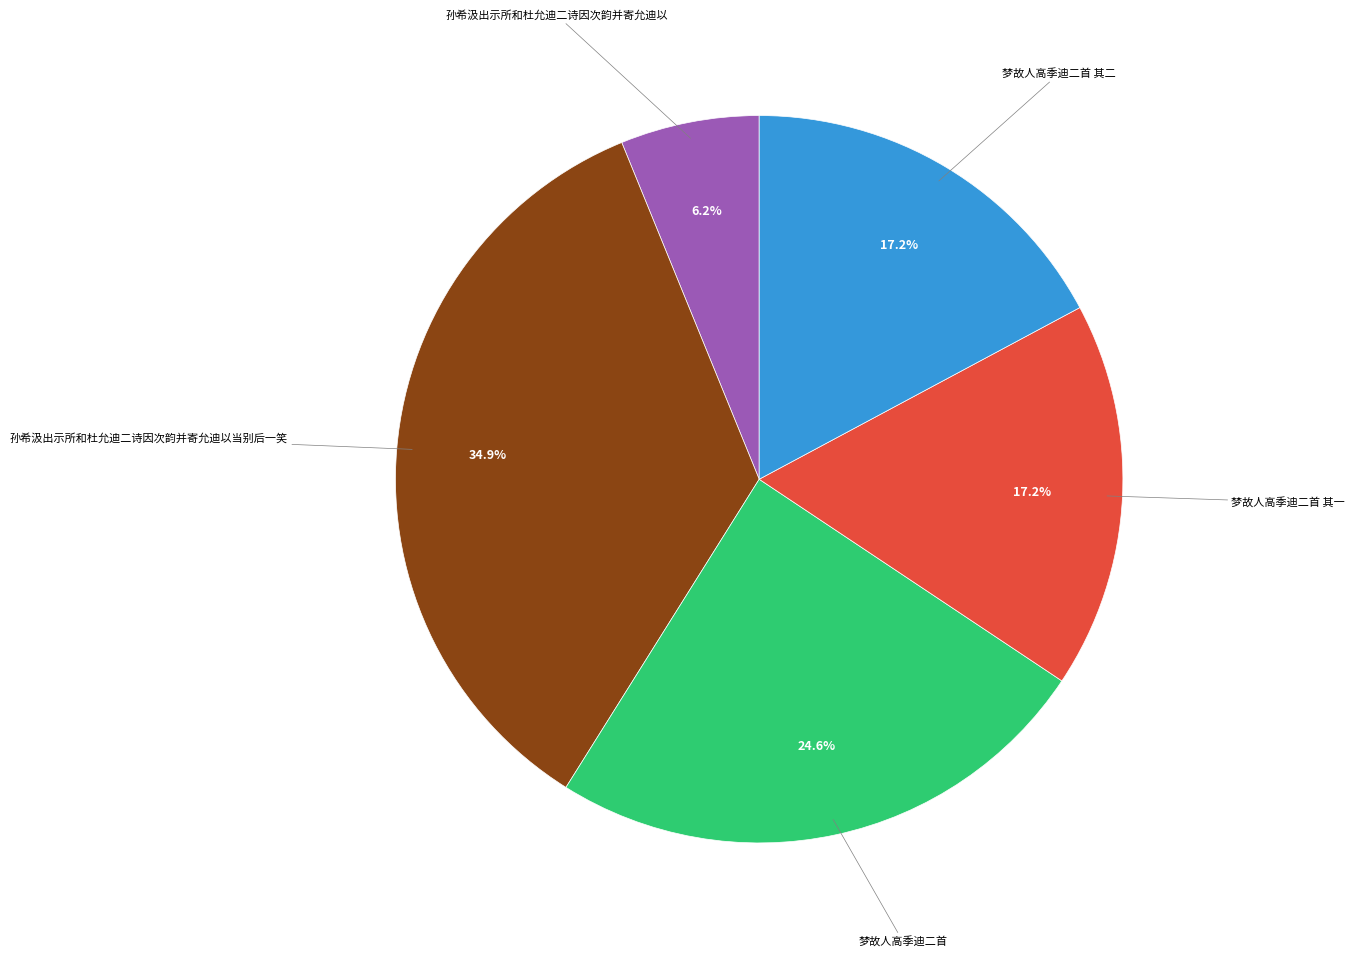

Is there any slice that represents more than half of the pie?

No